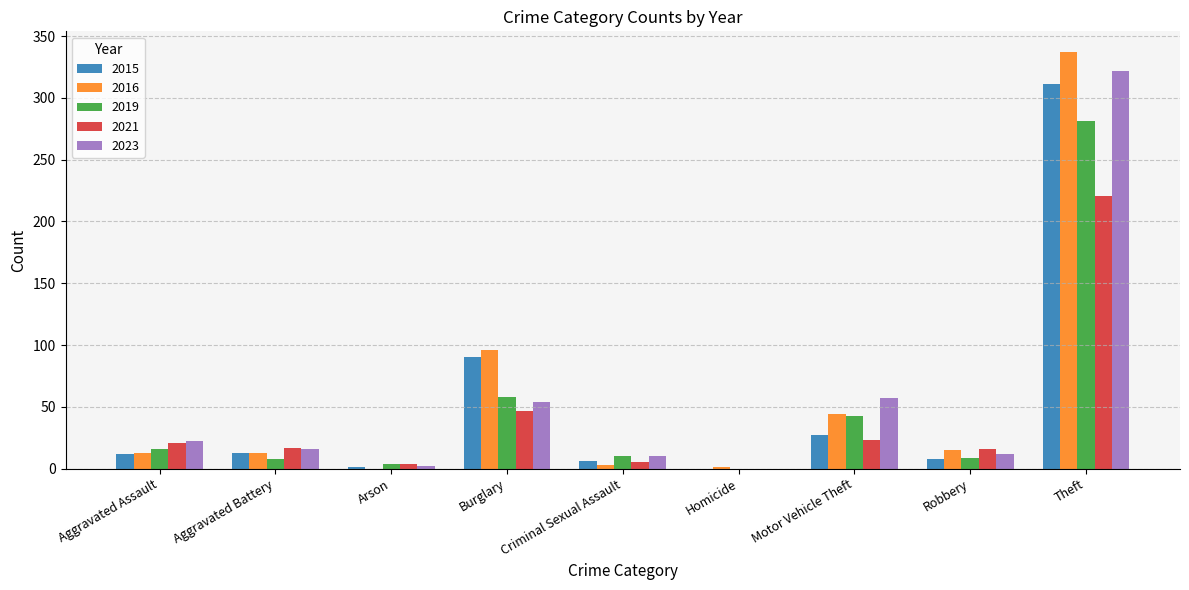

What is the highest value of the 2016 series?

337